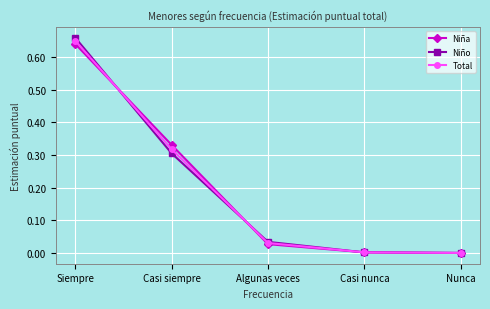

True or false: Total has a value of 0.0 at Casi nunca.

True